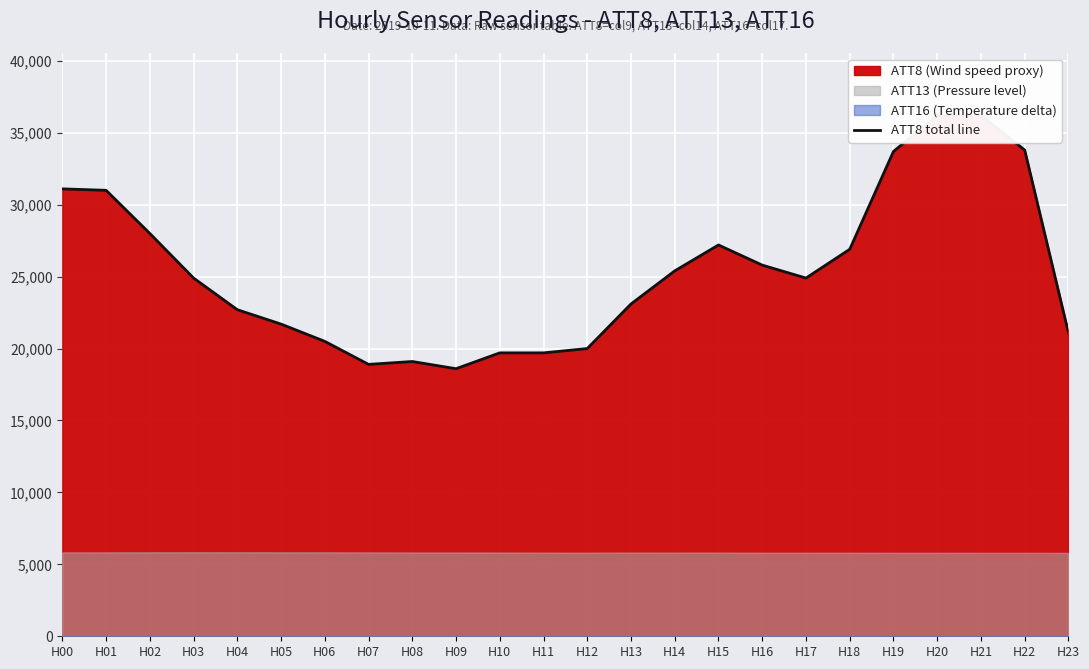

What is the ratio of the value at H00 to the value at H17?

1.2